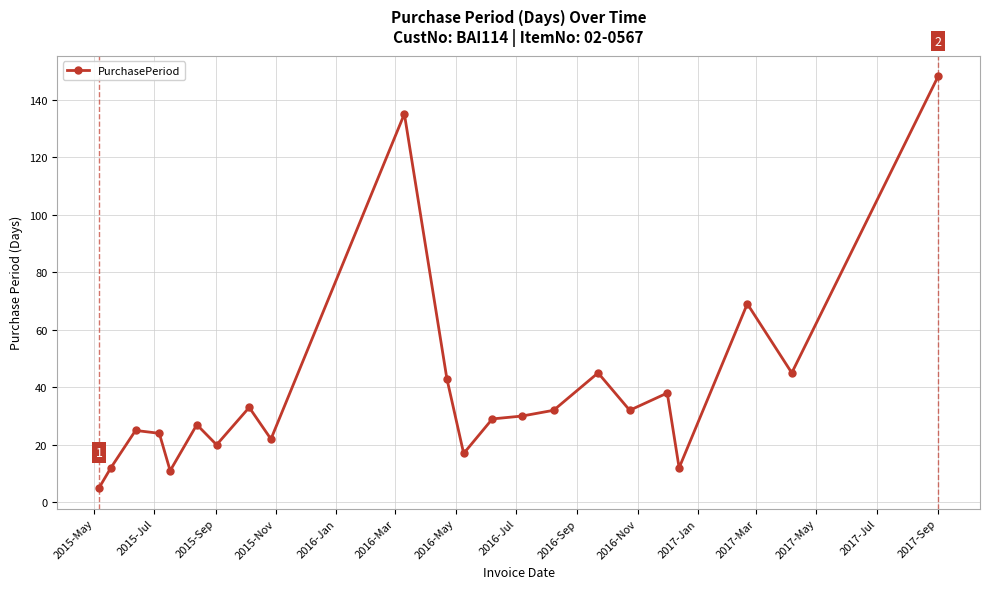

What is the maximum value shown in the chart?

148